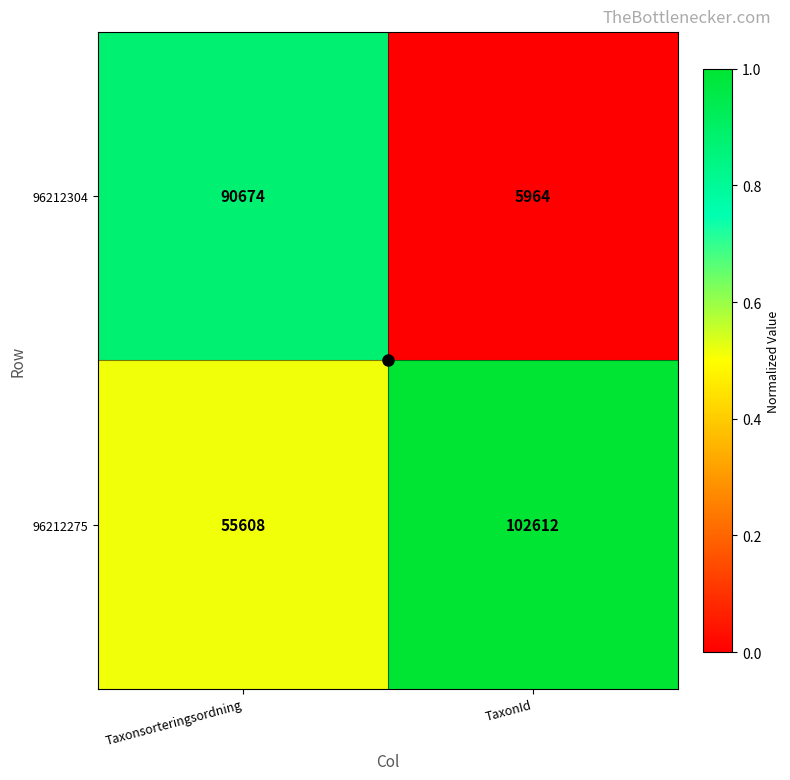

At which category is the sum across all series the highest?

Taxonsorteringsordning